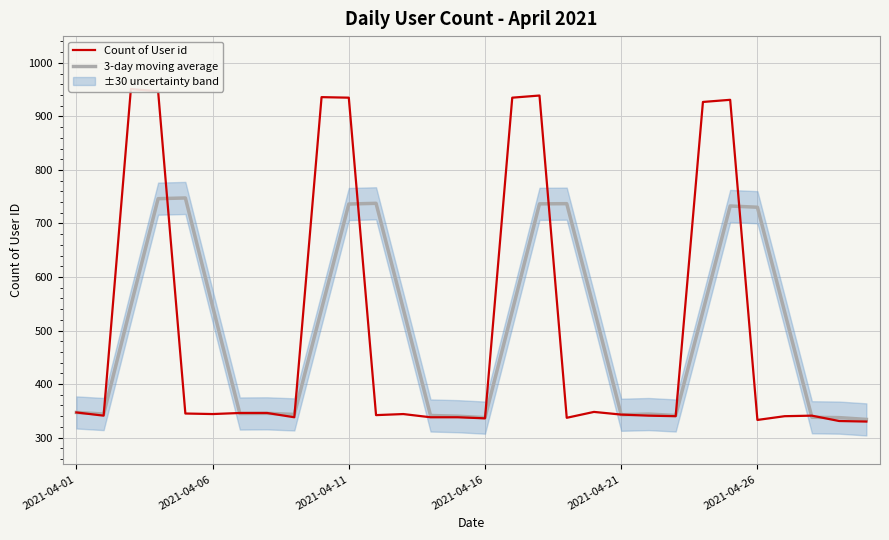

True or false: 3-day moving average and Count of User id intersect in this chart.

True